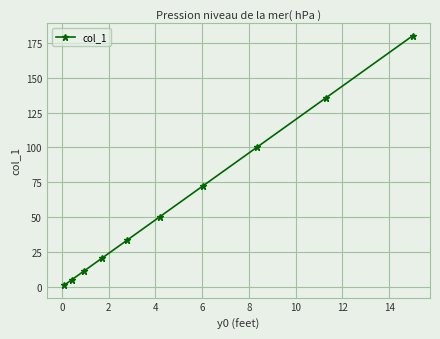

Reading left to right, what are all the values shown in this chart?

1.2	4.9	11.3	20.6	33.5	50.4	72.4	100.2	135.6	180.0